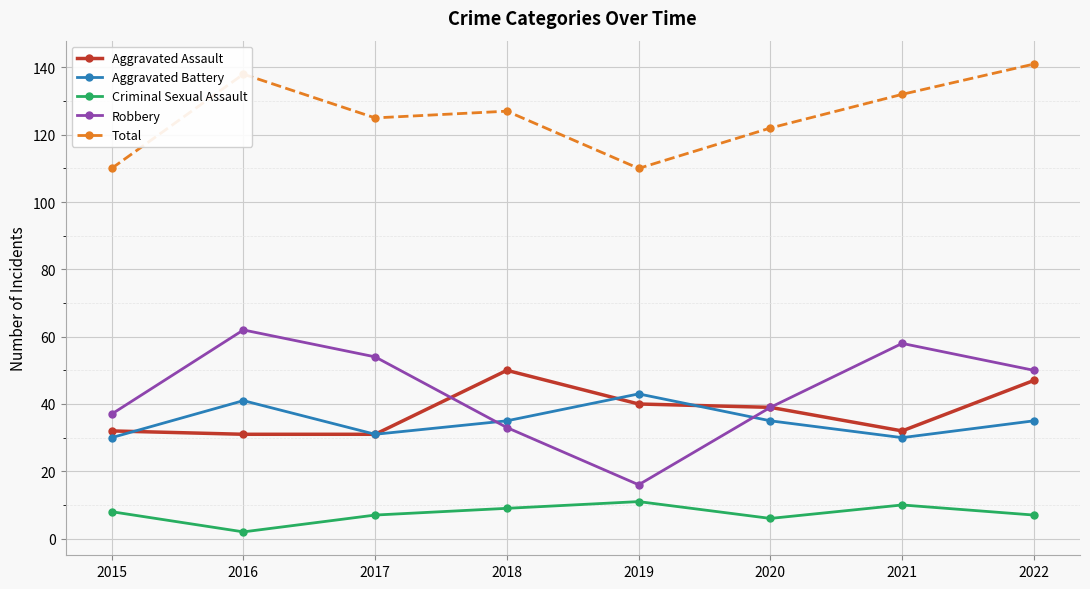

What are all the series names shown in the legend?

Aggravated Assault, Aggravated Battery, Criminal Sexual Assault, Robbery, Total